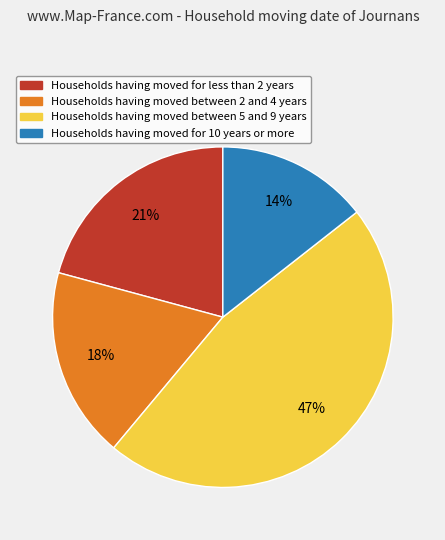

Does any single category account for the majority?

No